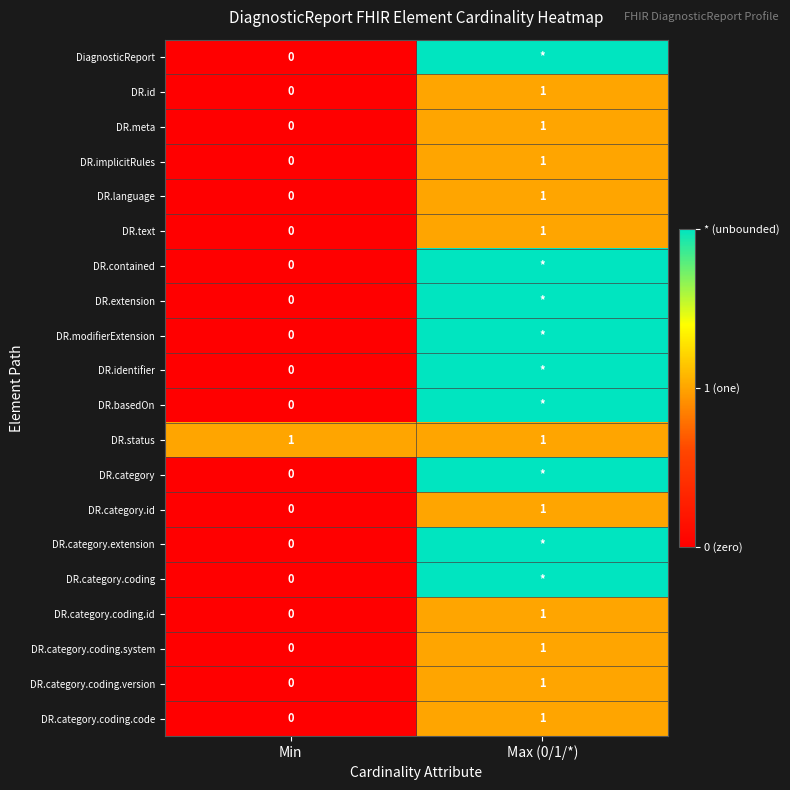

At which category is the sum across all series the highest?

Max (0/1/*)